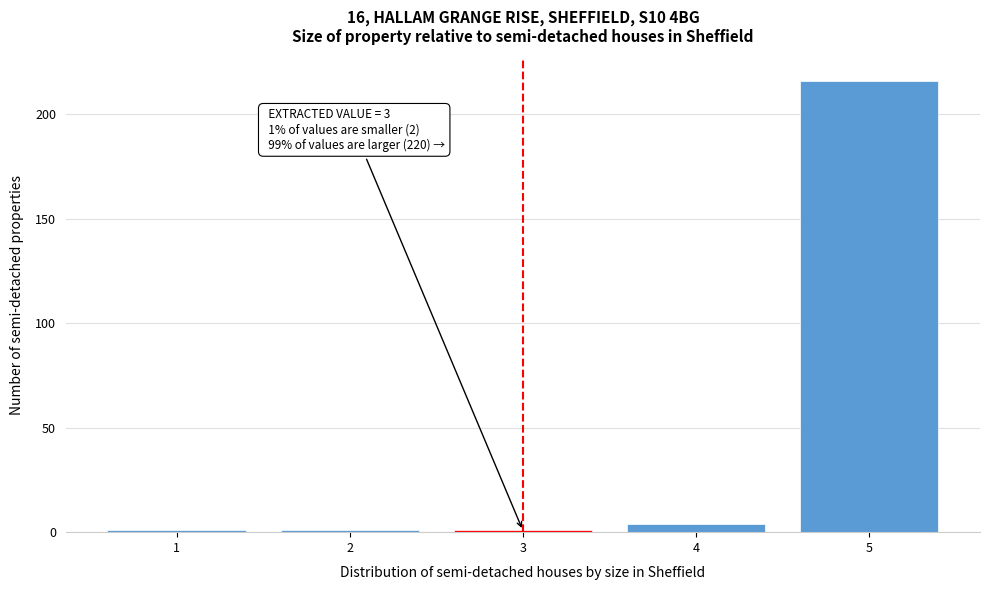

Reading left to right, transcribe all the data shown in this chart.

1=1	2=1	3=1	4=4	5=216